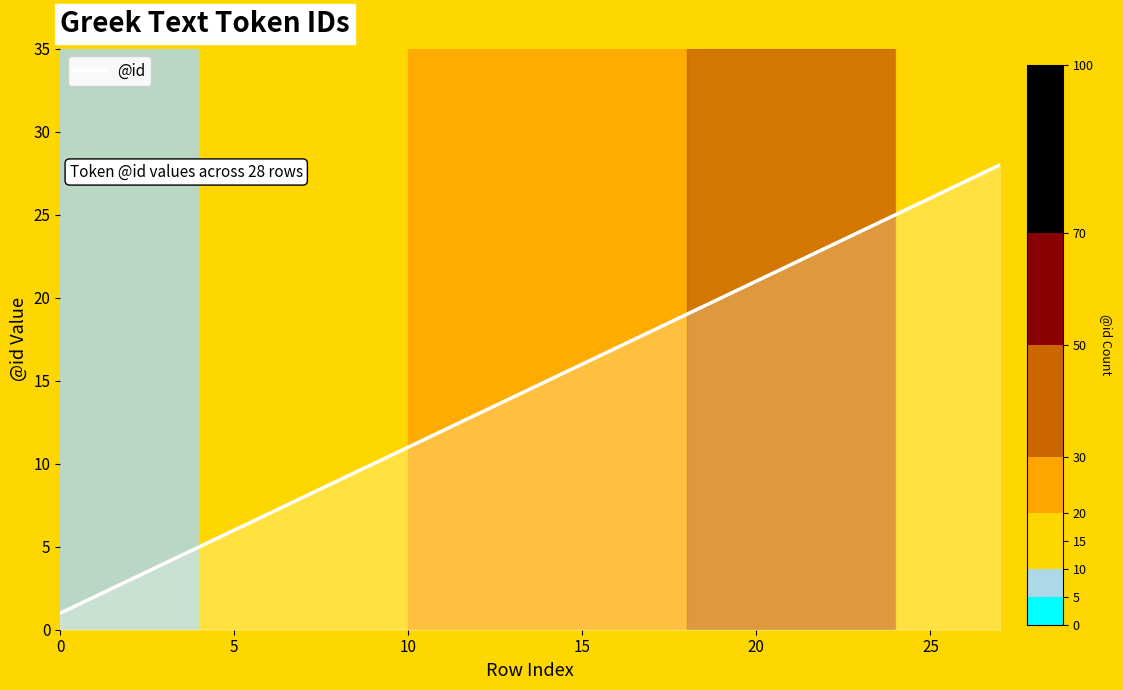

What is the difference between the maximum and minimum values?

27